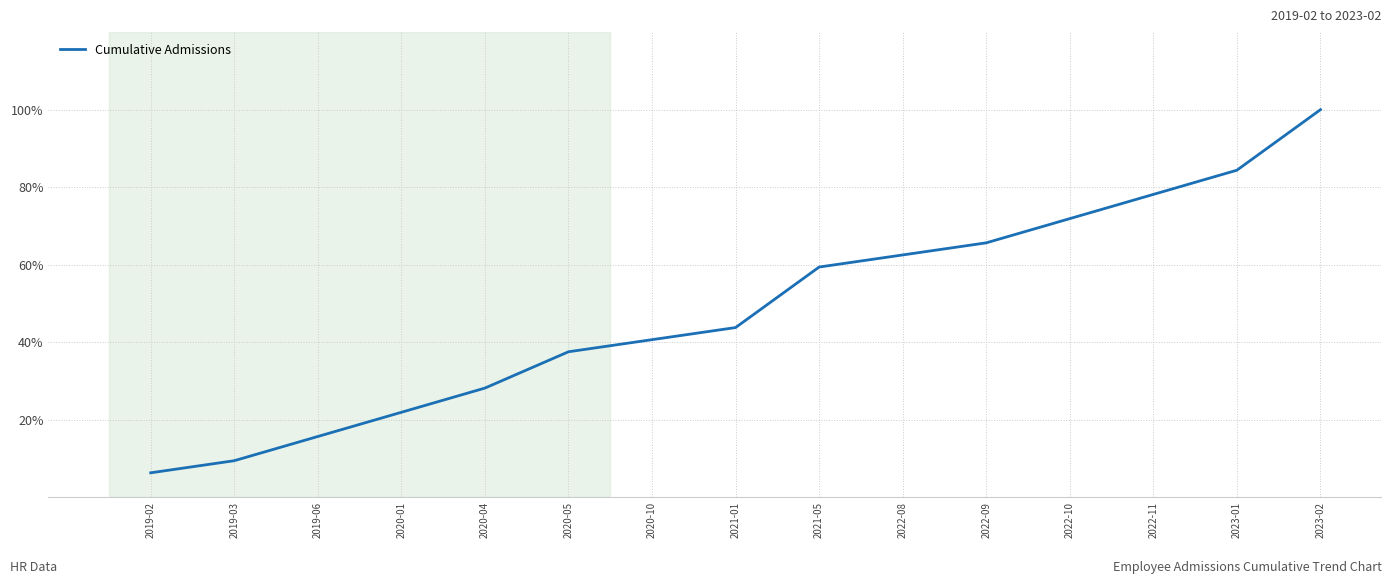

Where does the data first go above 43?

2021-01